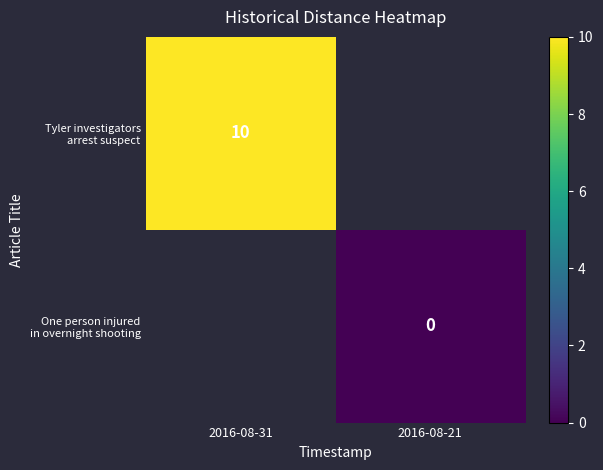

How many positive values does the Tyler investigators arrest suspect series have?

1